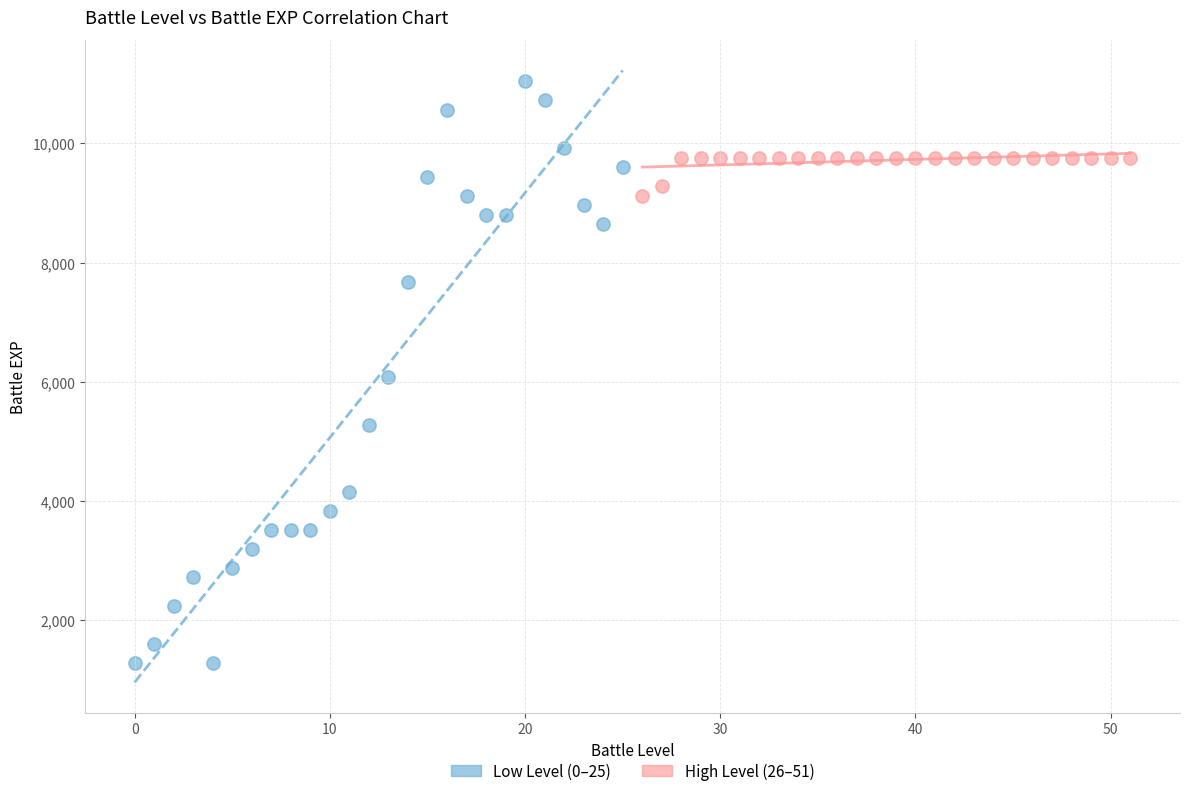

What are all the series names shown in the legend?

Low Level (0–25), High Level (26–51)